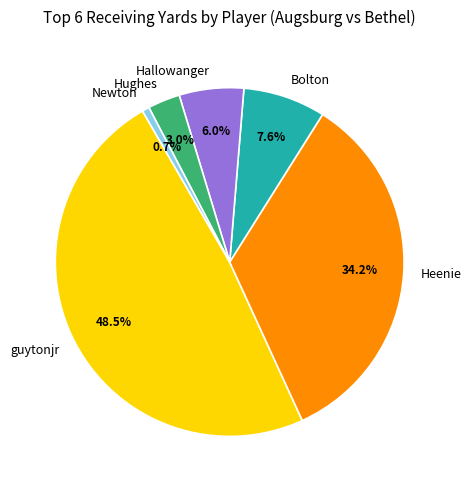

Which slice is the smallest?

Newton